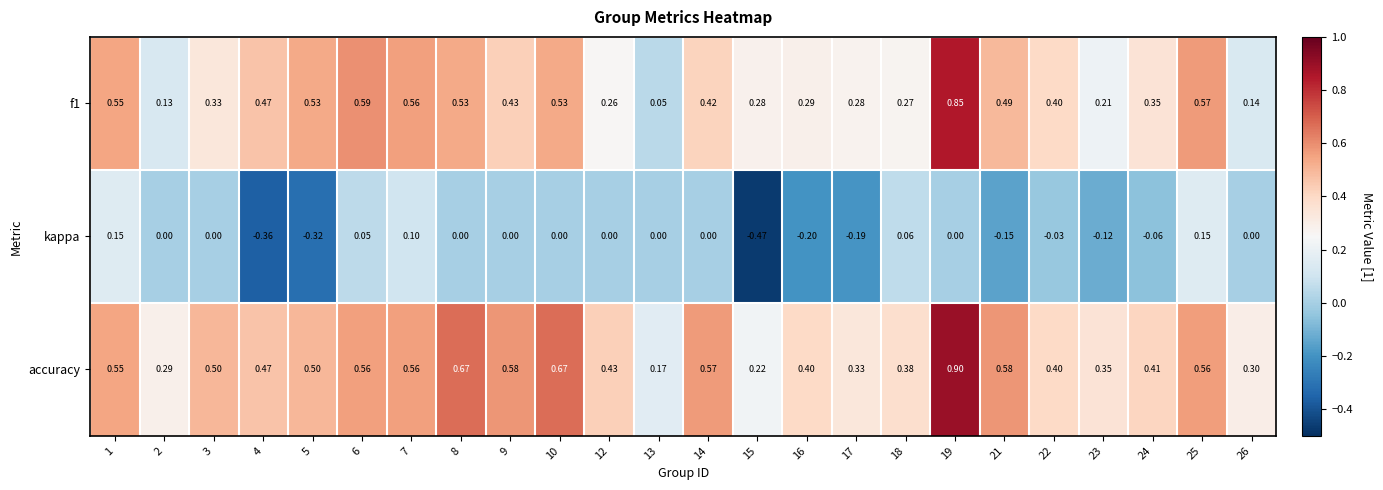

Is the value of kappa at 25 greater than the value of accuracy at 23?

No